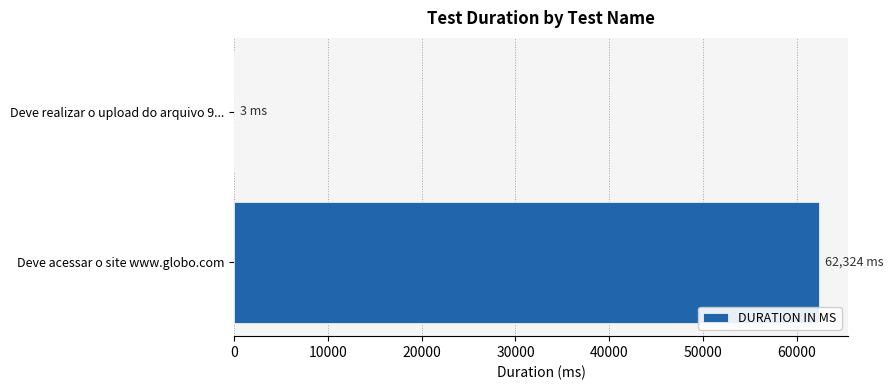

True or false: the data shows 62324 at Deve acessar o site www.globo.com.

True